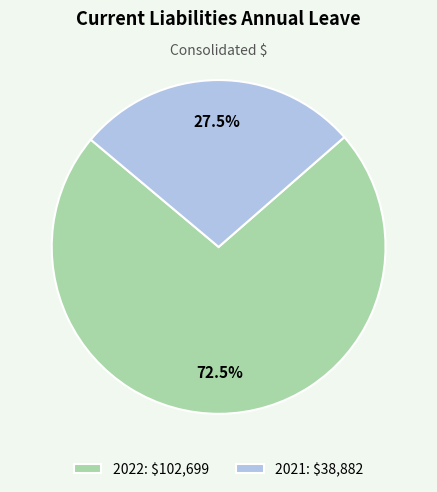

What percentage do 2021 and 2022 together represent?

100.0%